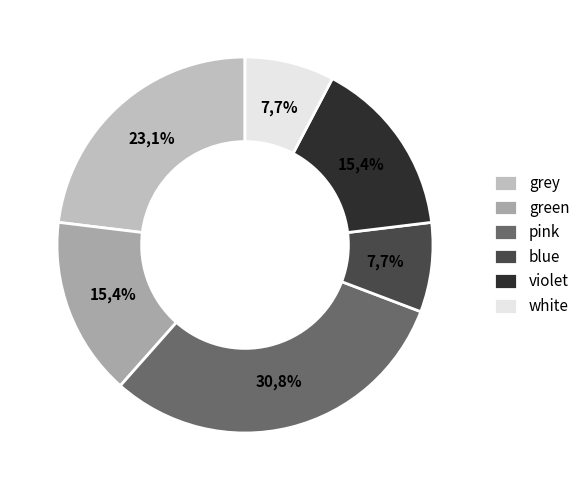

Approximately how many times larger is the value at pink compared to violet?

2.0